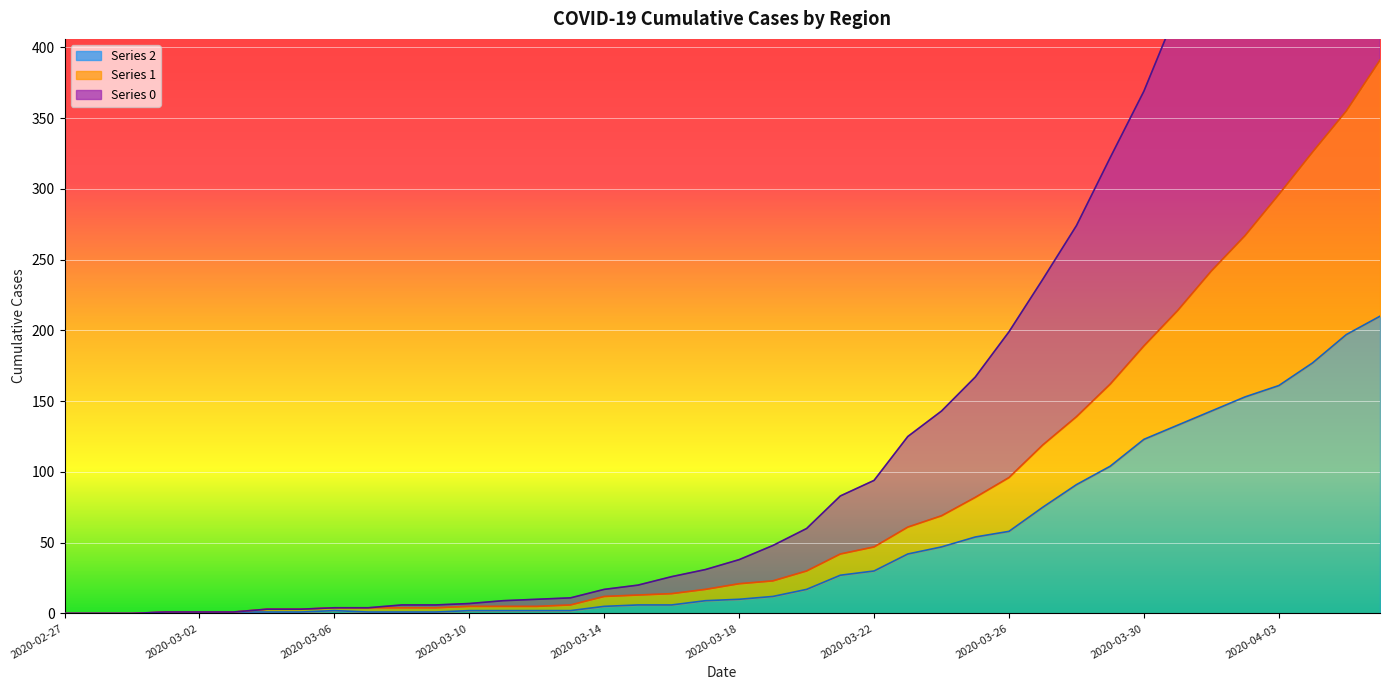

How many categories are shown in the chart?

40